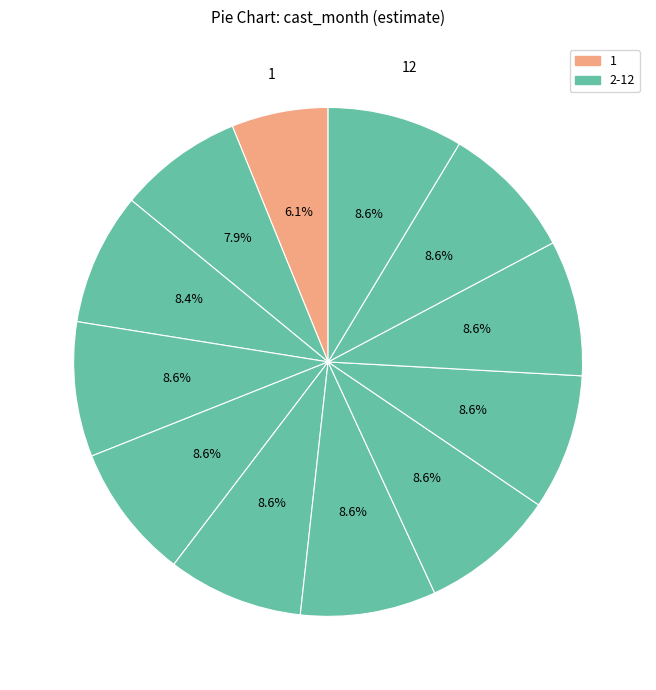

Which category has the smallest portion of the pie?

1